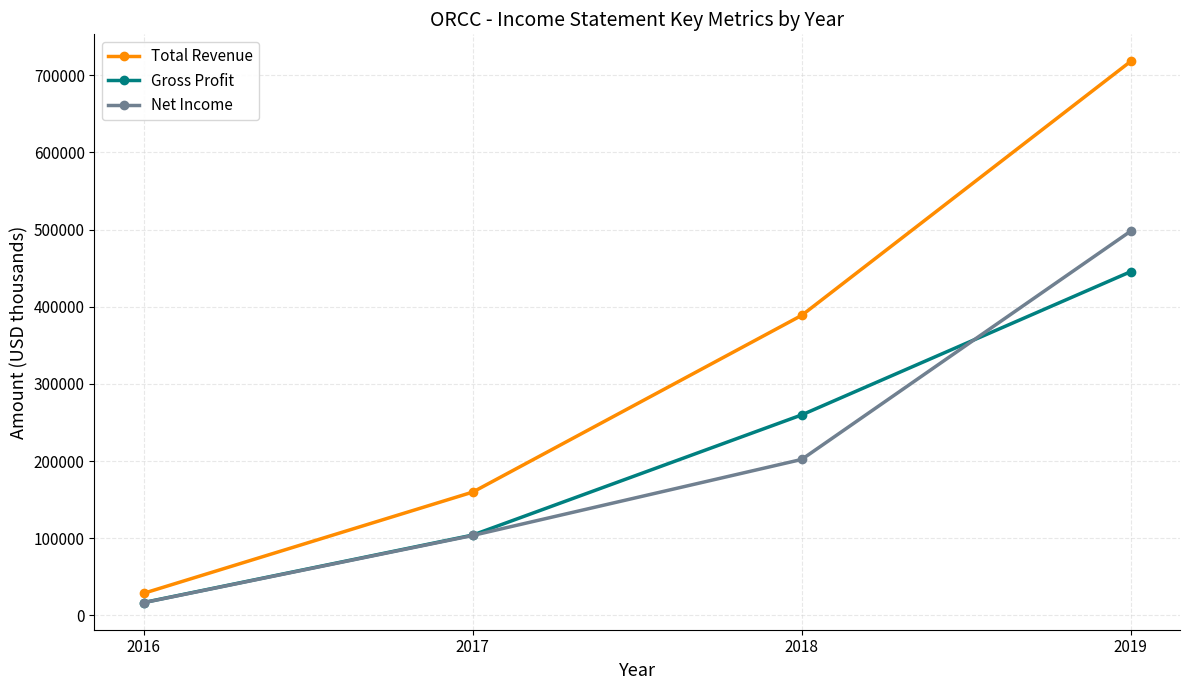

Count the number of categories in the chart.

4